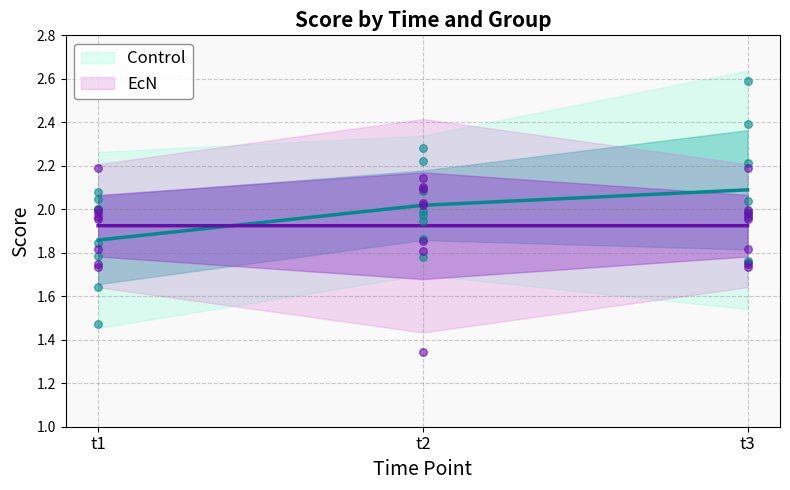

Approximately how many times larger is the value at t2 compared to t1?

1.1